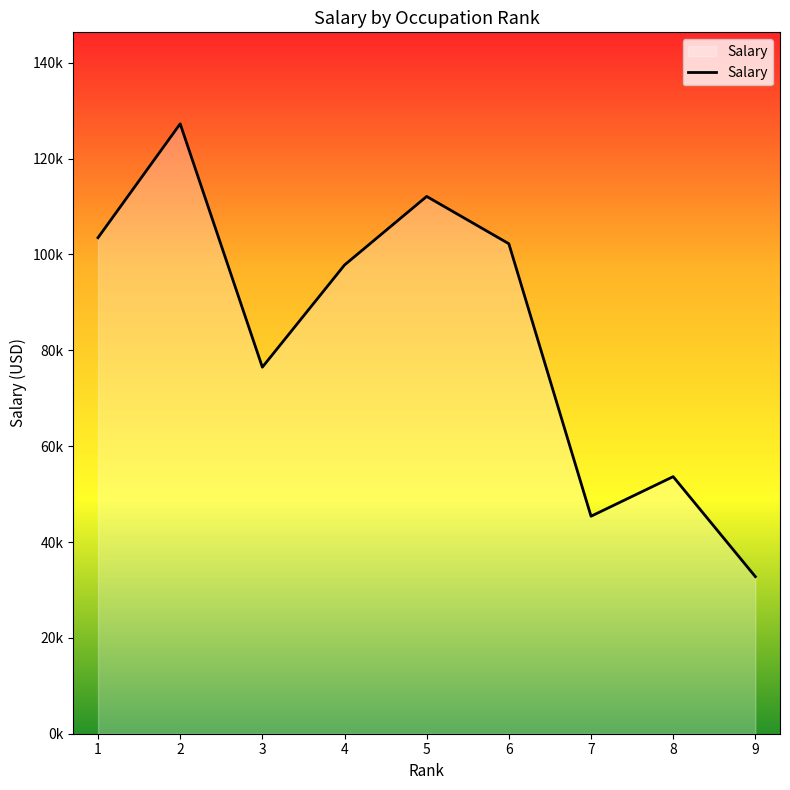

Rank the categories by value from lowest to highest.

9, 7, 8, 3, 4, 6, 1, 5, 2